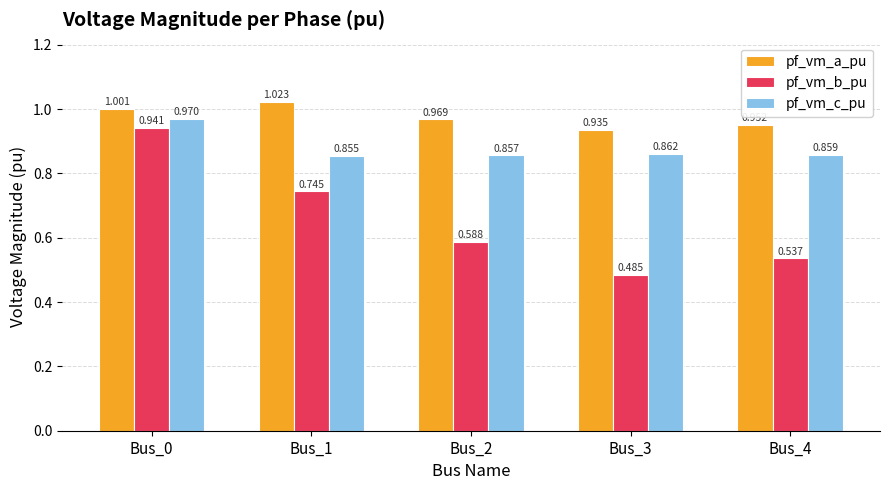

At how many categories does at least one series exceed 0?

5